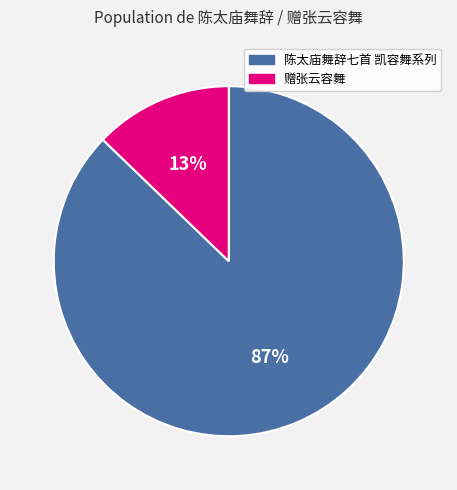

Is there any slice that represents more than half of the pie?

Yes